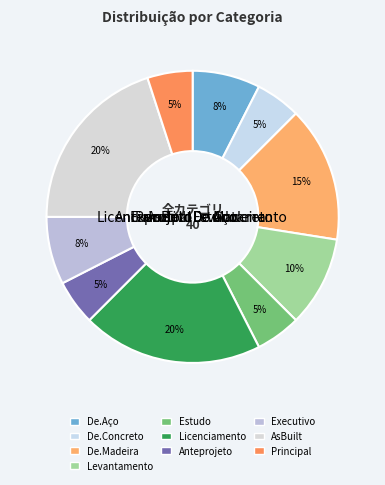

To the nearest percent, what is the difference between the Principal and Licenciamento slice percentages?

15%